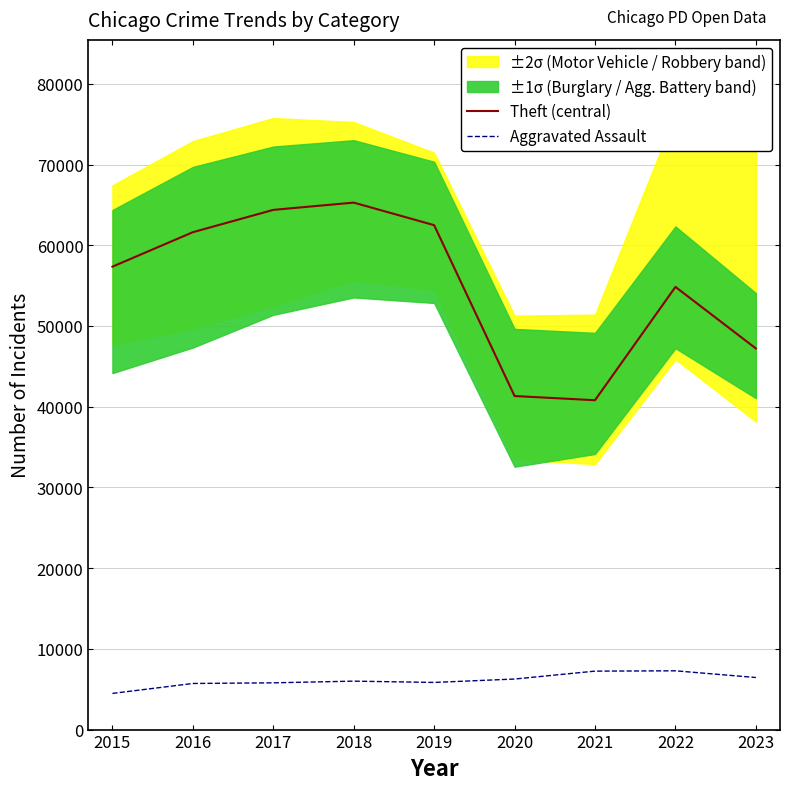

Reading right to left, extract all data points from this chart.

Theft (central): 2023=47218	2022=54843	2021=40803	2020=41324	2019=62492	2018=65287	2017=64386	2016=61621	2015=57350
Aggravated Assault: 2023=6450	2022=7281	2021=7242	2020=6263	2019=5841	2018=6001	2017=5793	2016=5712	2015=4480